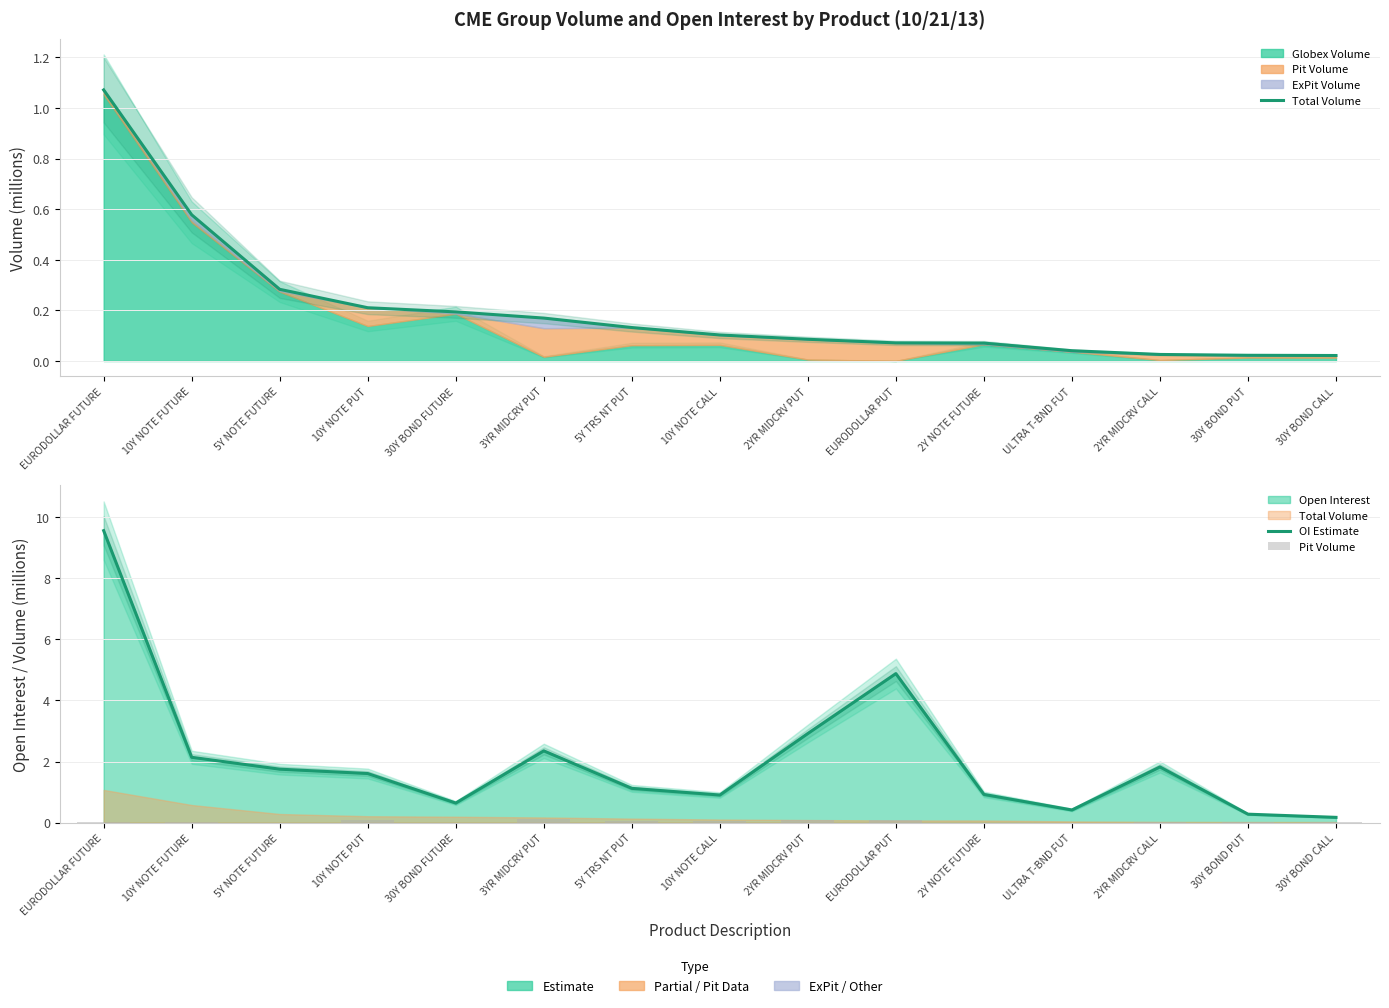

Which series has the largest total across all categories?

OI Estimate